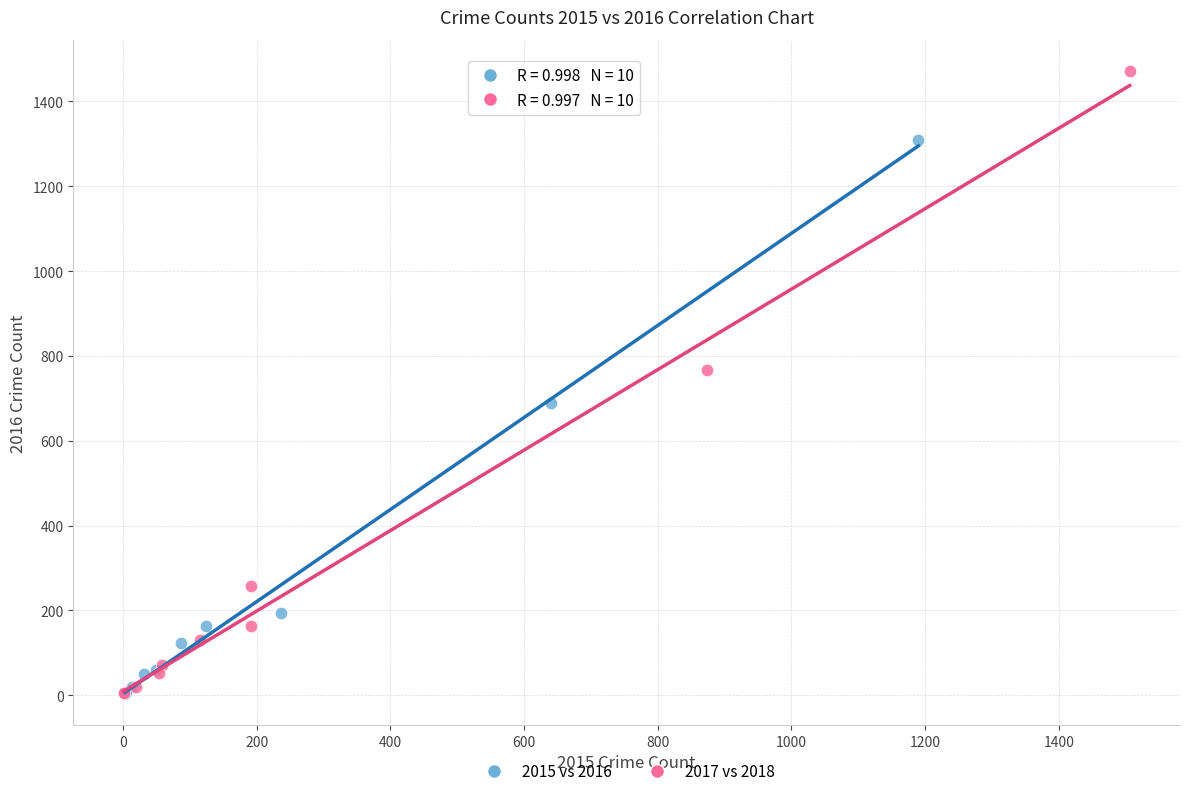

What are all the series names shown in the legend?

2015 vs 2016, 2017 vs 2018